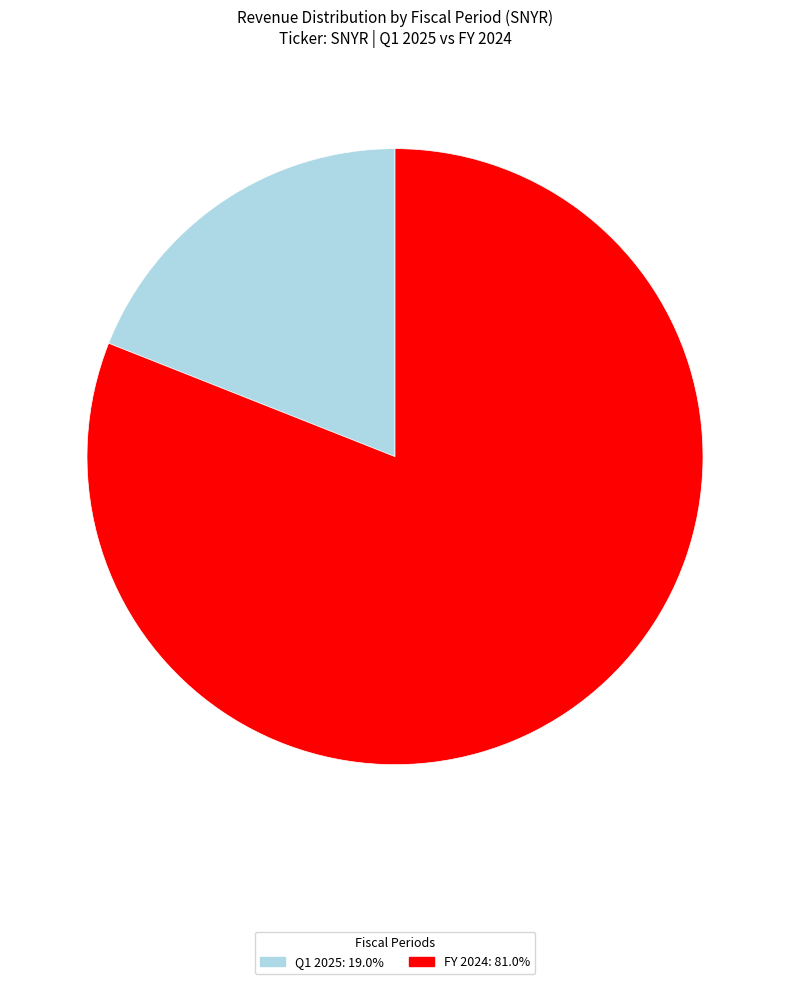

Do FY 2024 and Q1 2025 together represent more than half of the pie?

Yes